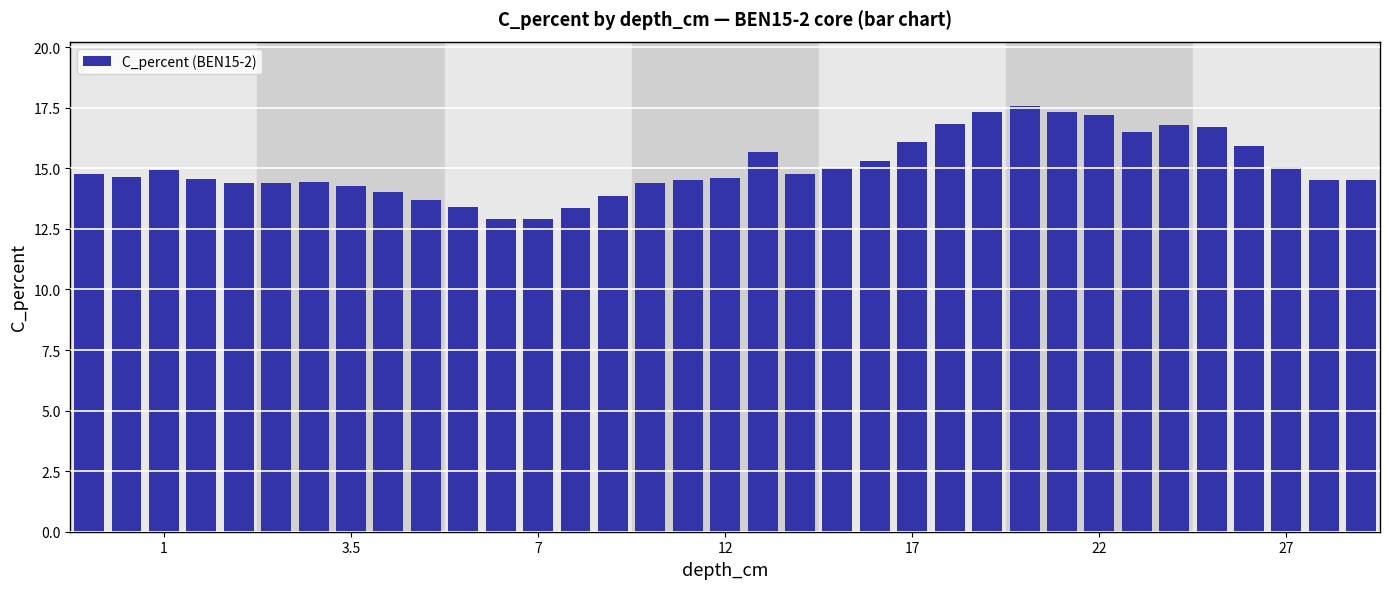

What is the value of the 16th bar from the left?

14.4